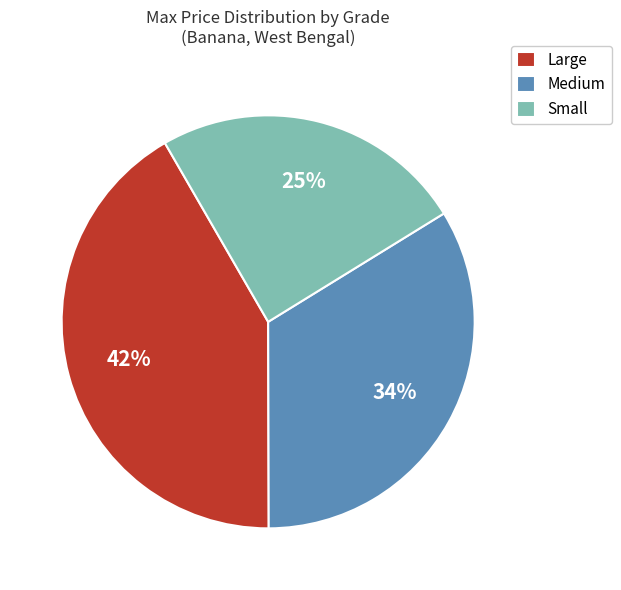

Approximately how many times larger is the value at Medium compared to Large?

0.8